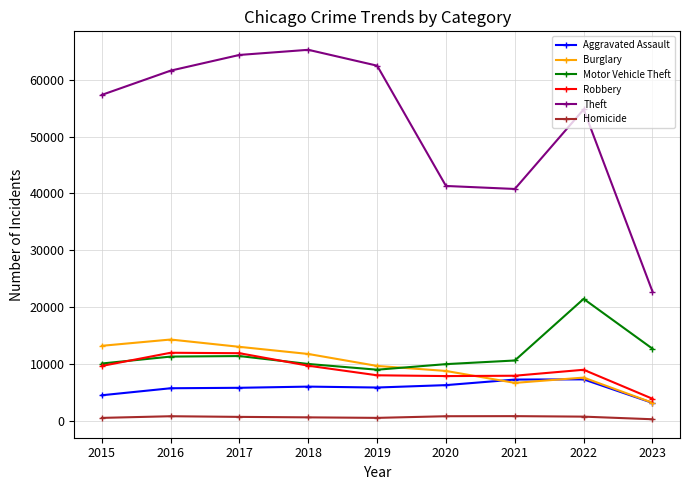

What is the lowest value of the Robbery series?

3865